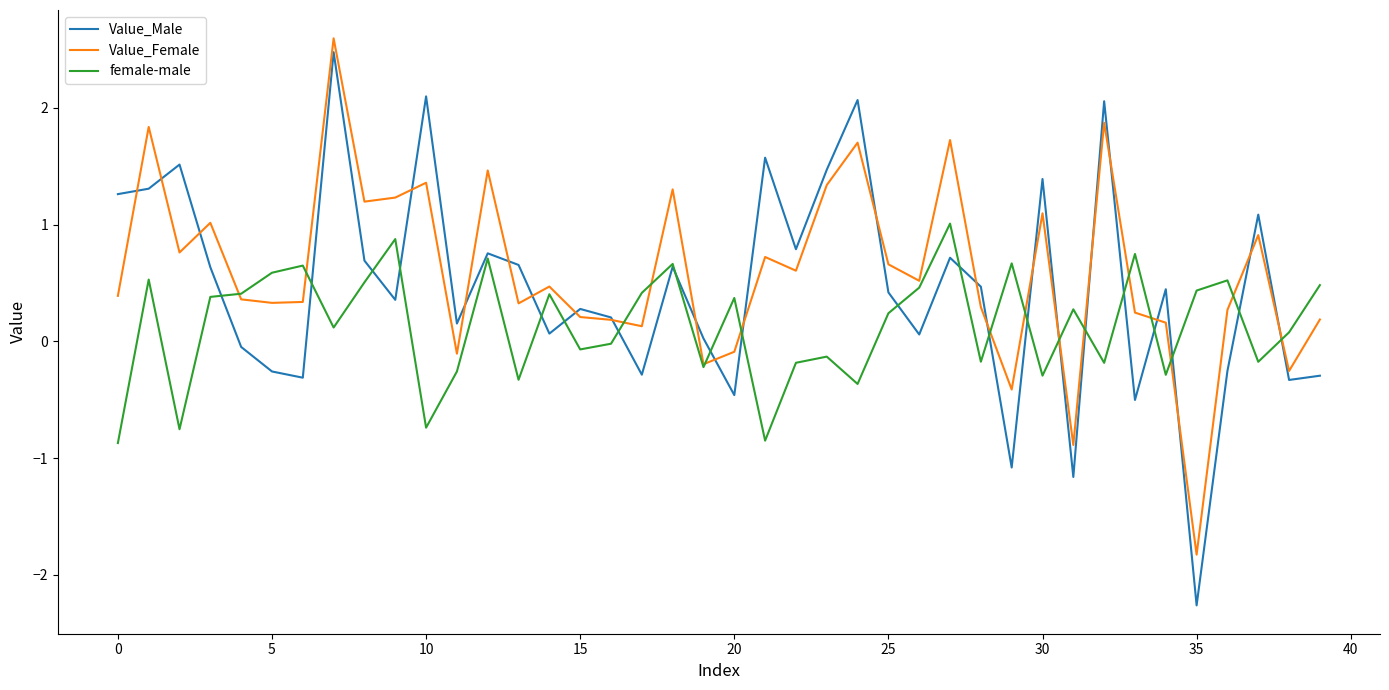

What are all the series names shown in the legend?

Value_Male, Value_Female, female-male